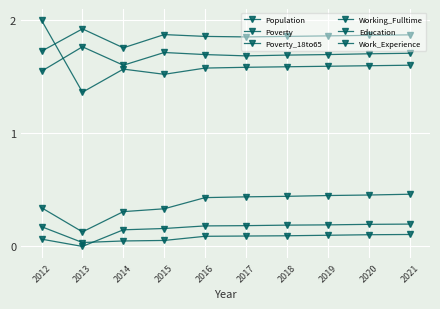

How many lines are shown in the chart?

6